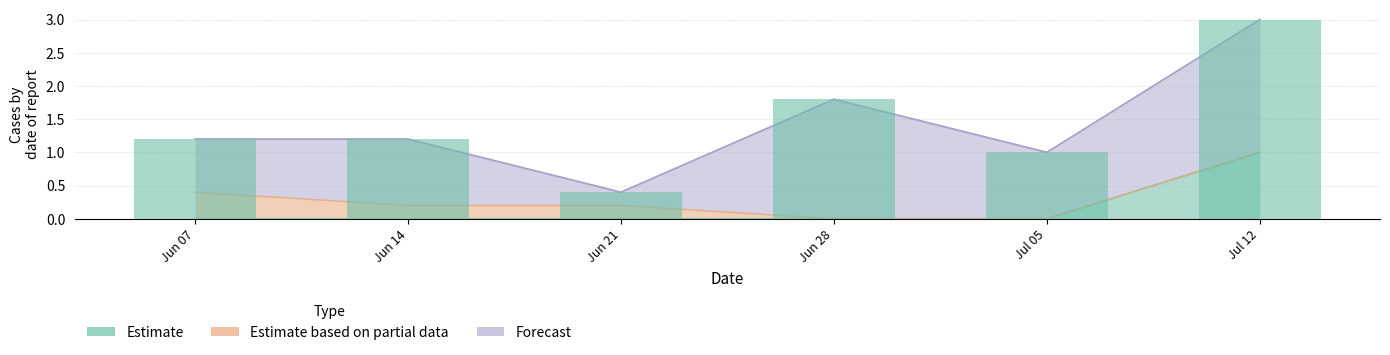

Rank the categories by value from lowest to highest.

Jun 21, Jul 05, Jun 14, Jun 07, Jun 28, Jul 12